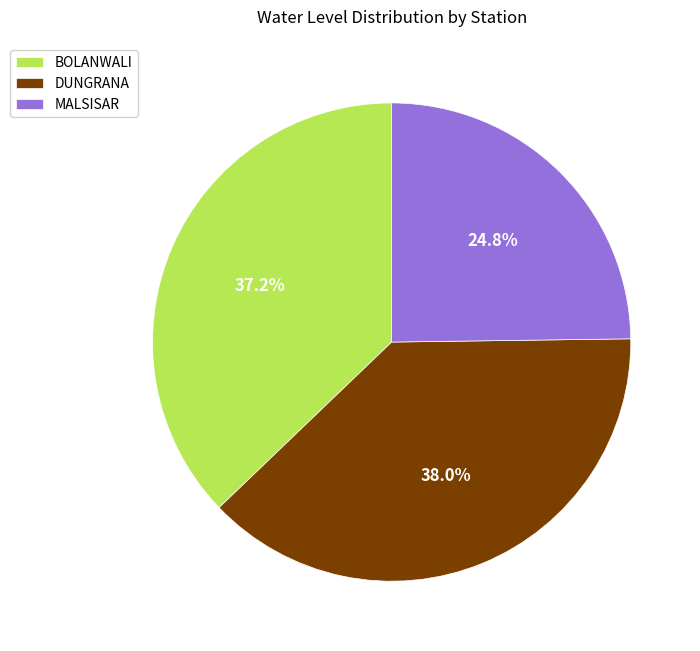

Count the number of slices in the pie.

3